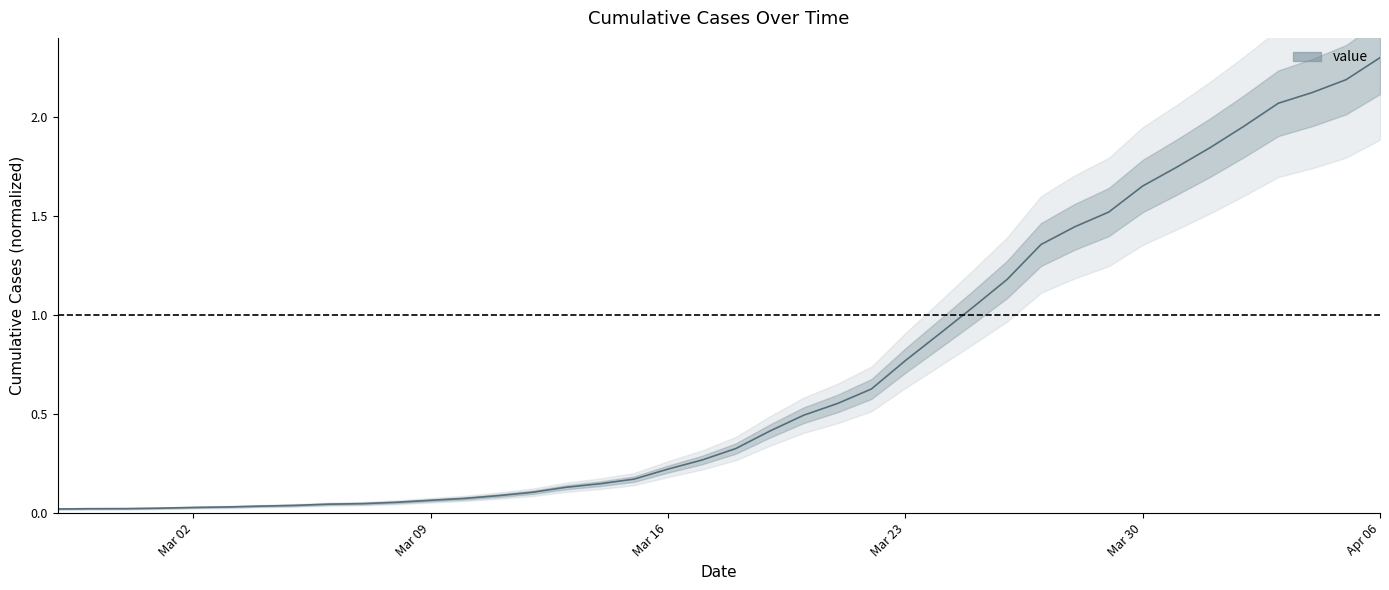

Between 2020-03-20 and 2020-04-02, which is larger?

2020-04-02